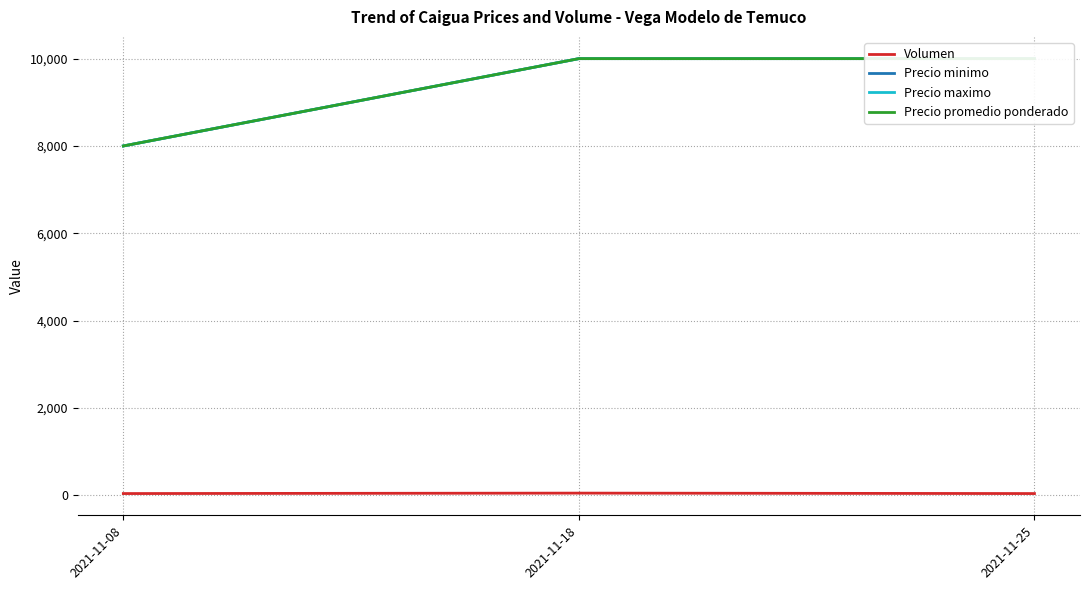

At how many categories does at least one series exceed 7434?

3